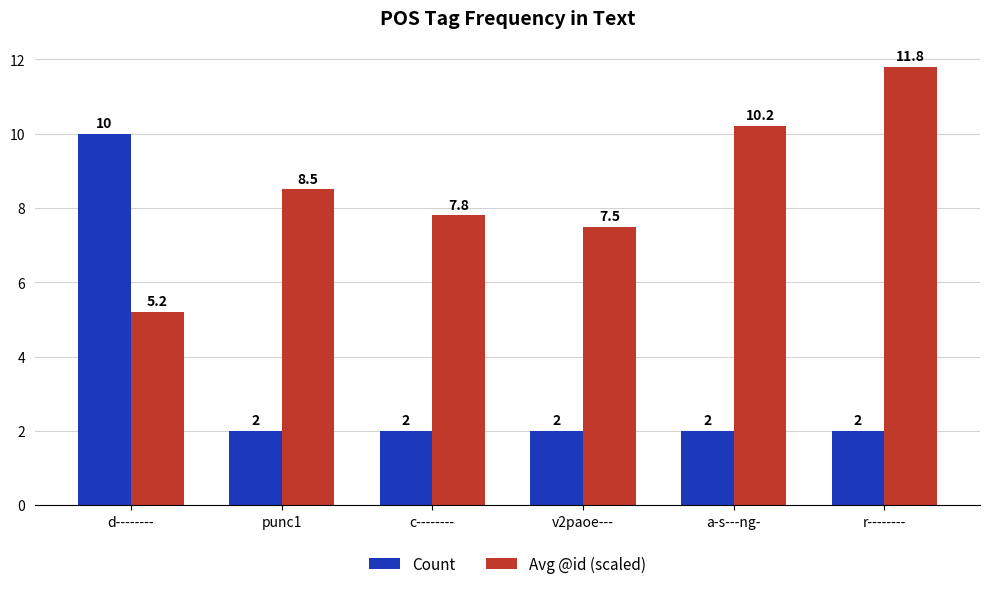

Does the chart contain stacked bars?

No